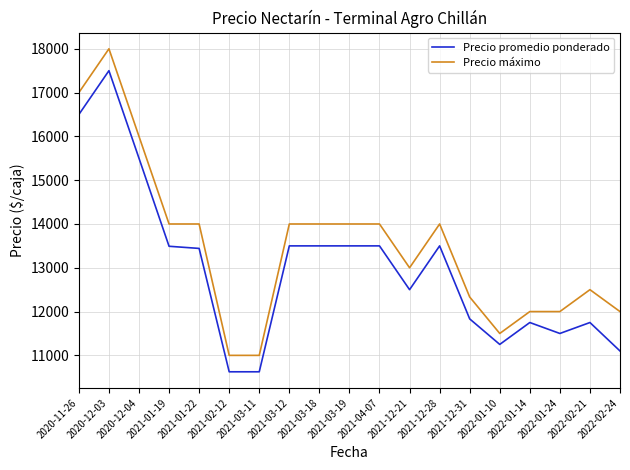

At which label does Precio máximo first exceed 14000?

2020-11-26